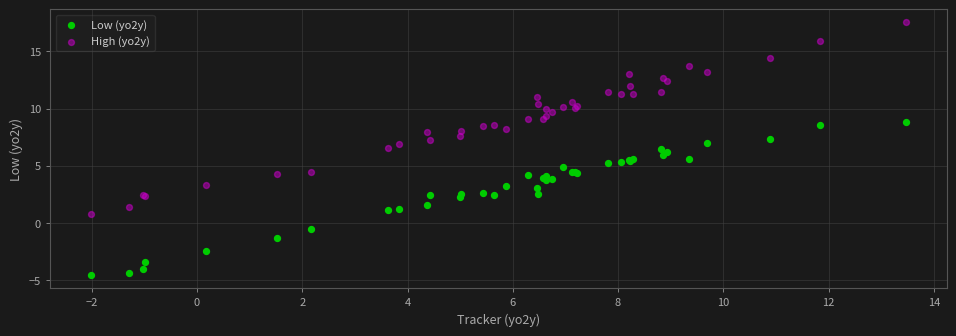

Which series has the largest Y range (max minus min)?

High (yo2y)